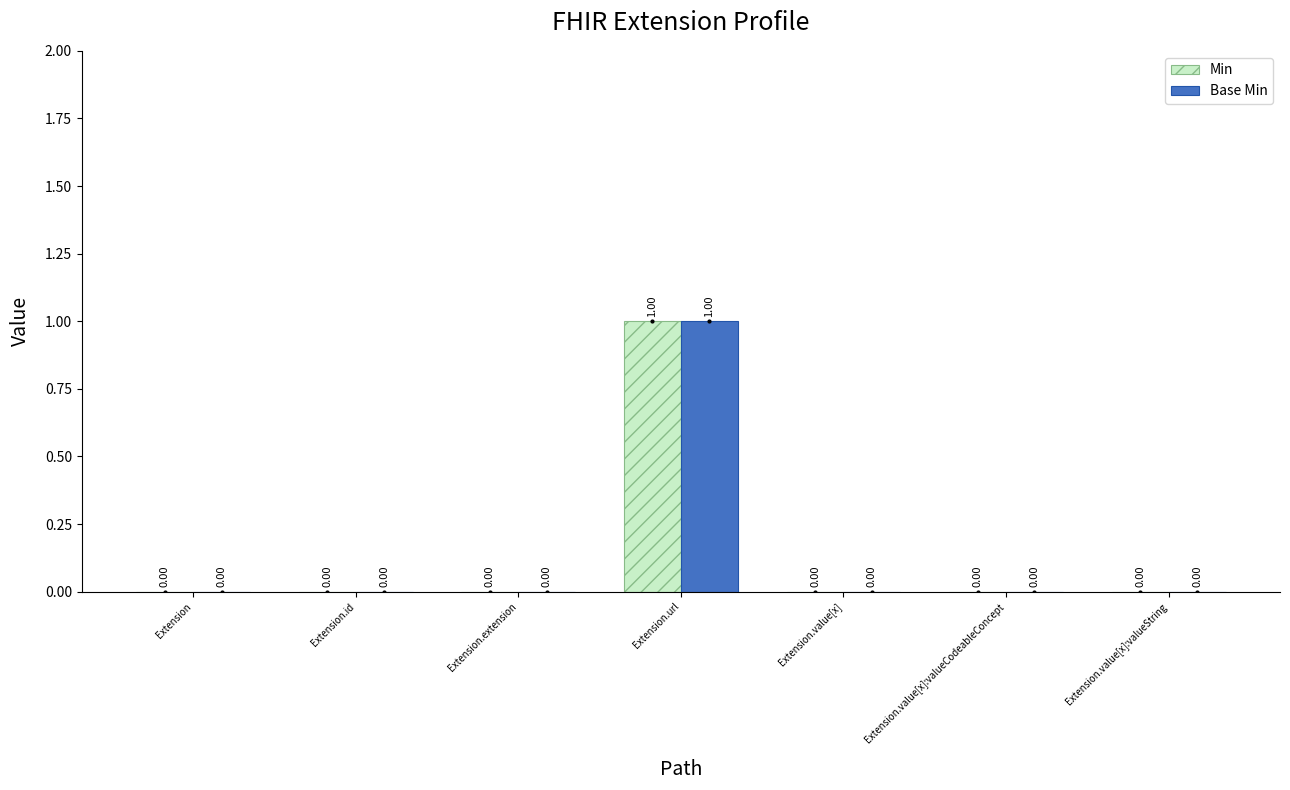

The value of Base Min at Extension is 1. True or false?

False